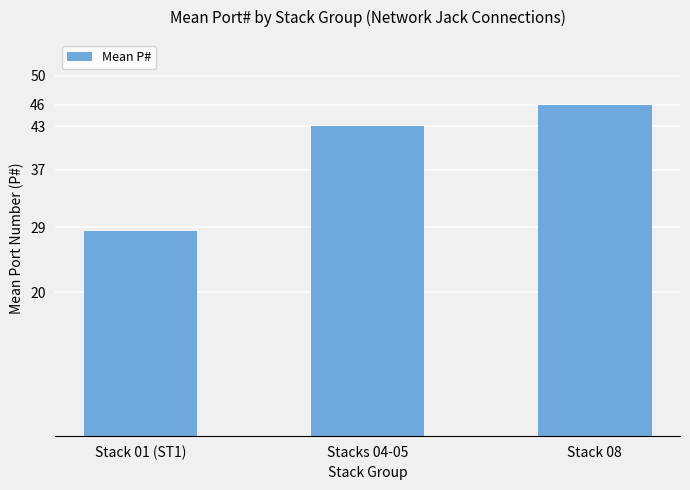

What is the value of the 1st bar from the left?

28.5